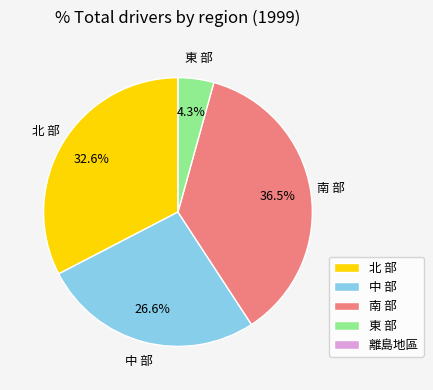

True or false: 中 部 accounts for 27% of the total.

True